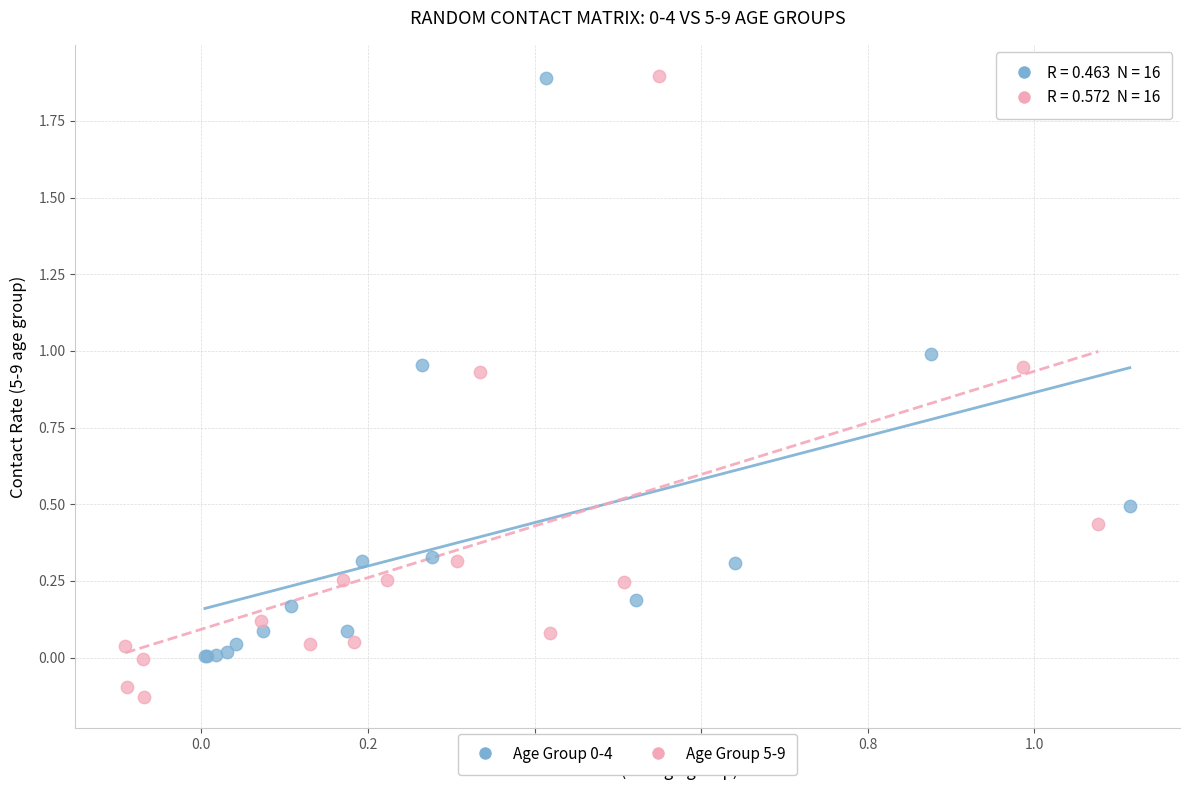

Which series has the widest spread of Y values?

Age Group 5-9